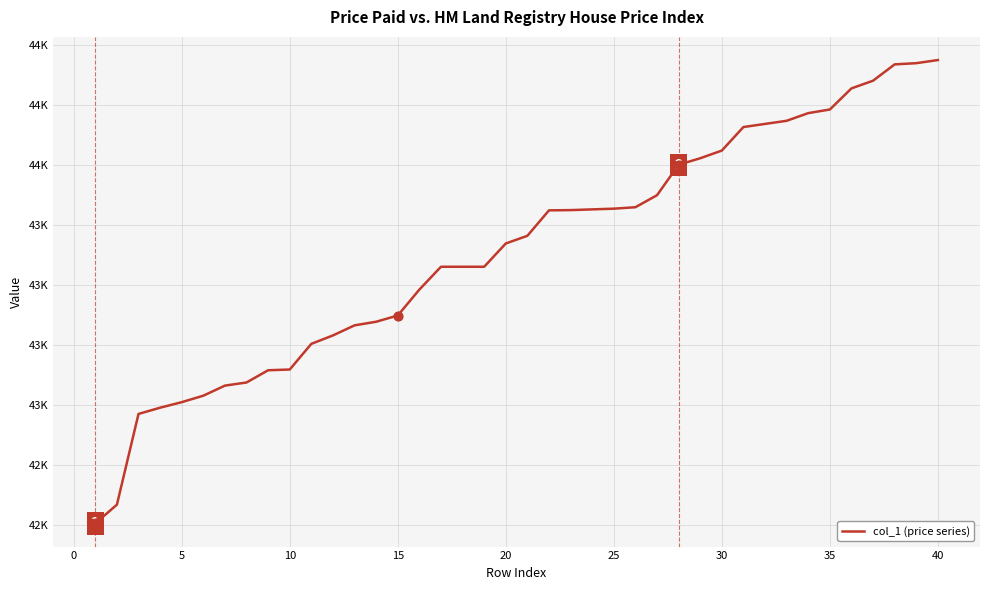

Does the chart have visible grid lines?

Yes